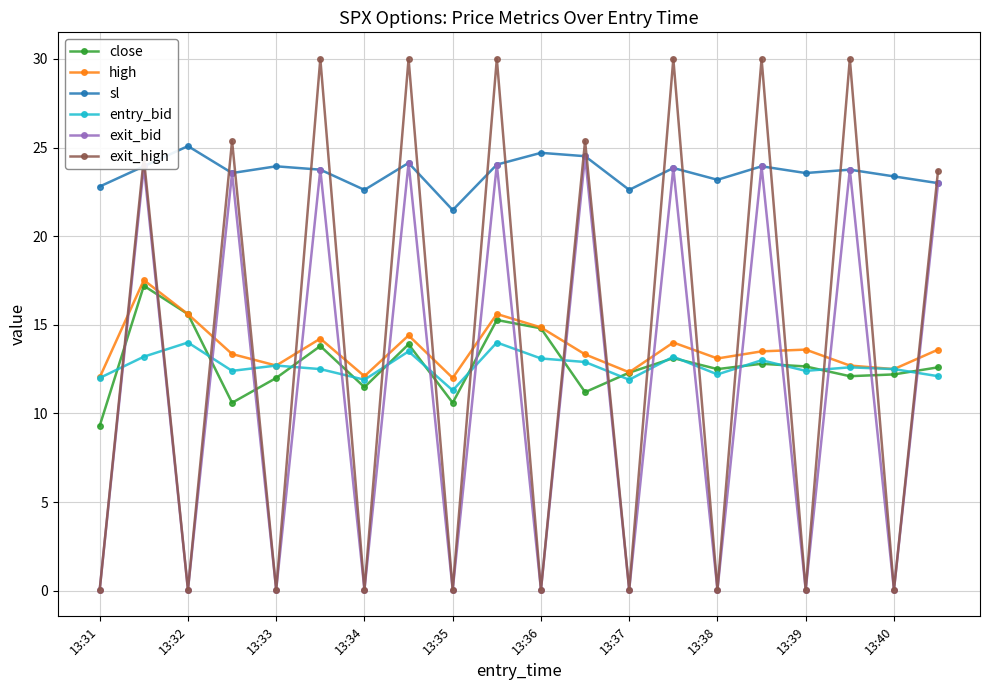

At how many categories does at least one series exceed 26?

6